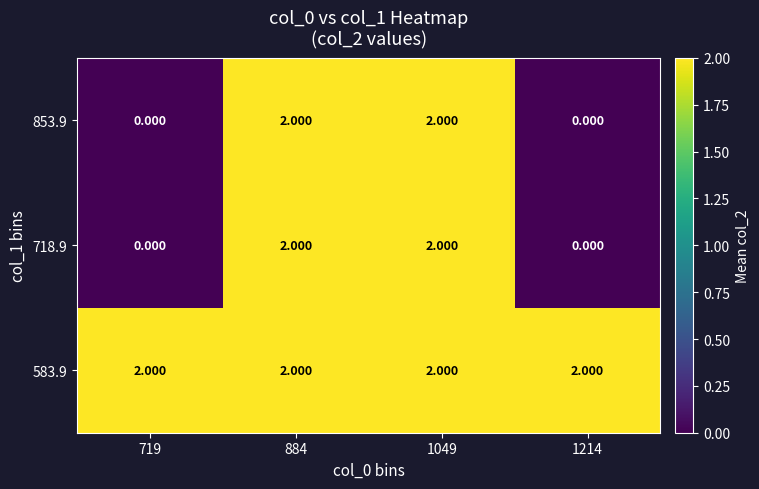

Is the value of 718.9 at 1214 greater than the value of 853.9 at 1049?

No